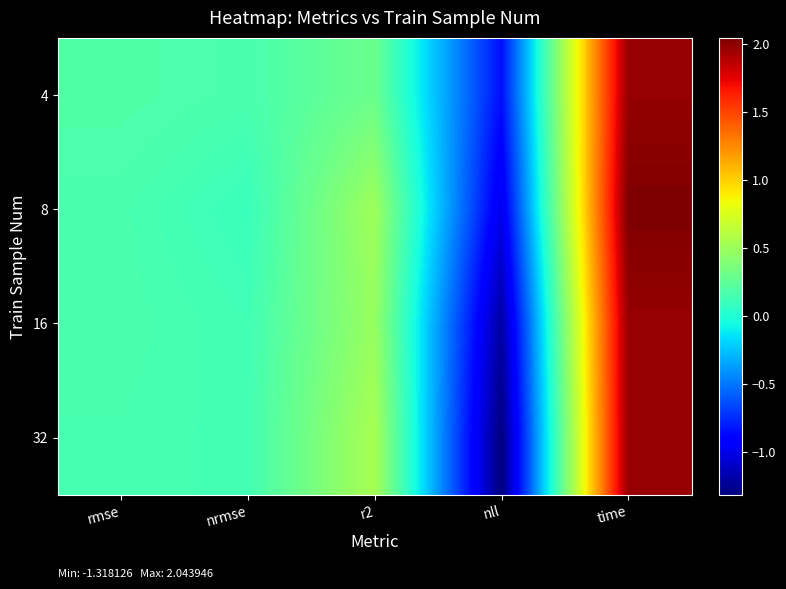

What is the spread (max minus min) of values at time?

0.1